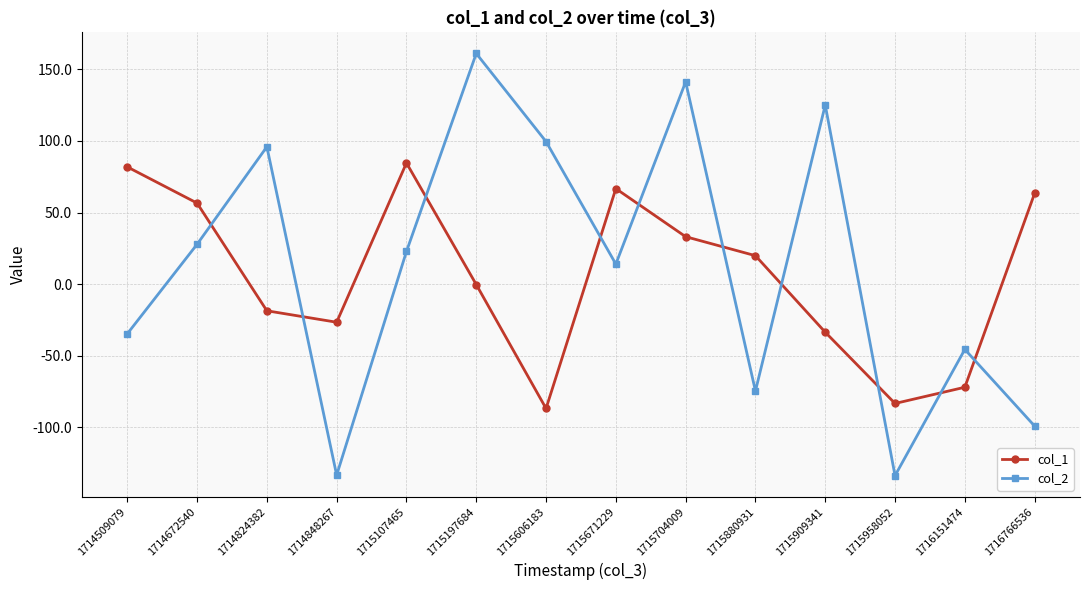

At which label does col_1 first exceed 19?

1714509079